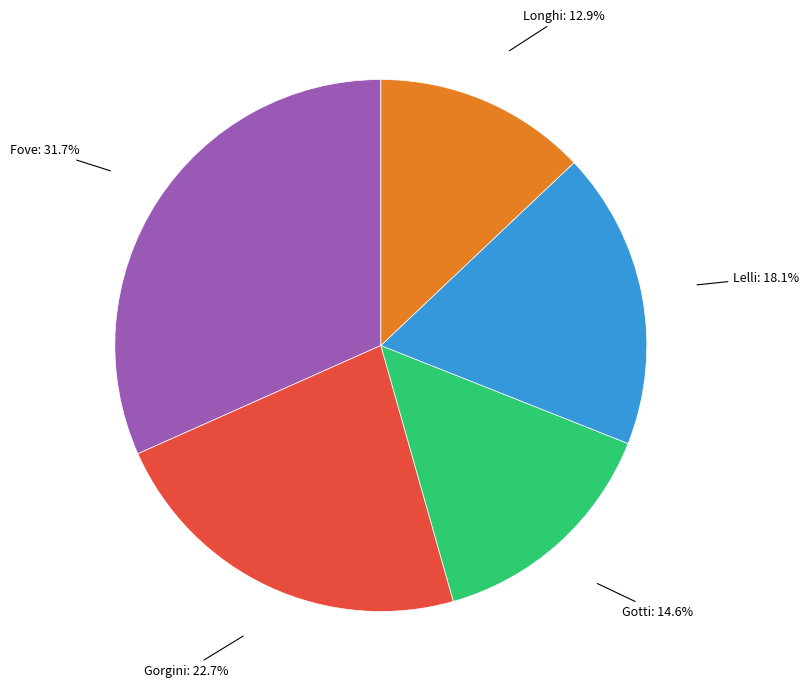

Does any single category account for the majority?

No